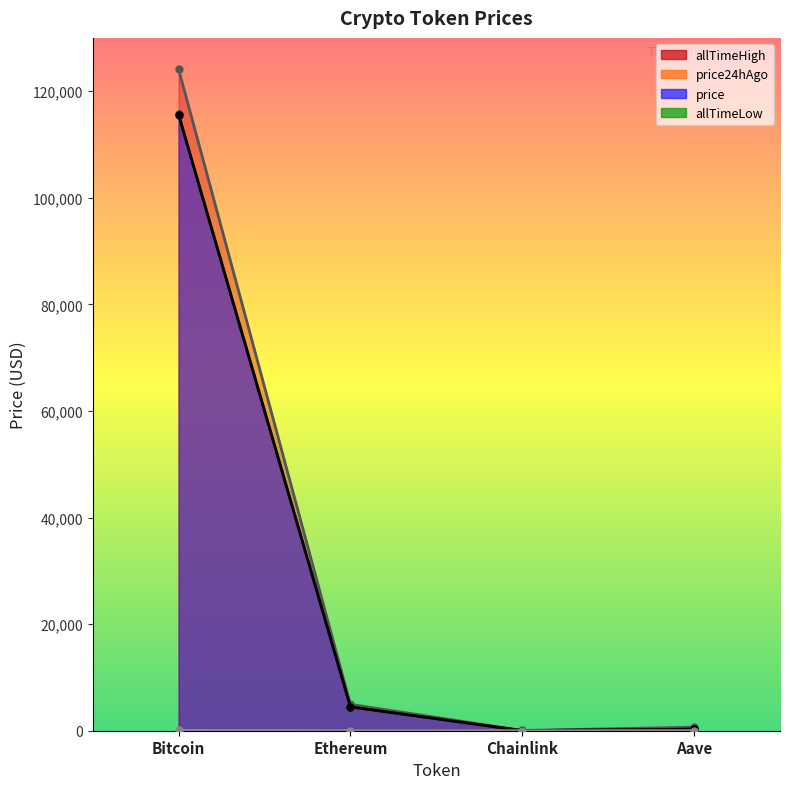

True or false: price and allTimeHigh intersect in this chart.

False